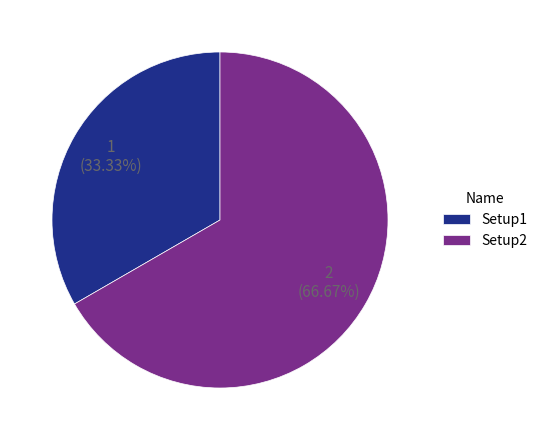

Is Setup2 the majority of the pie?

Yes